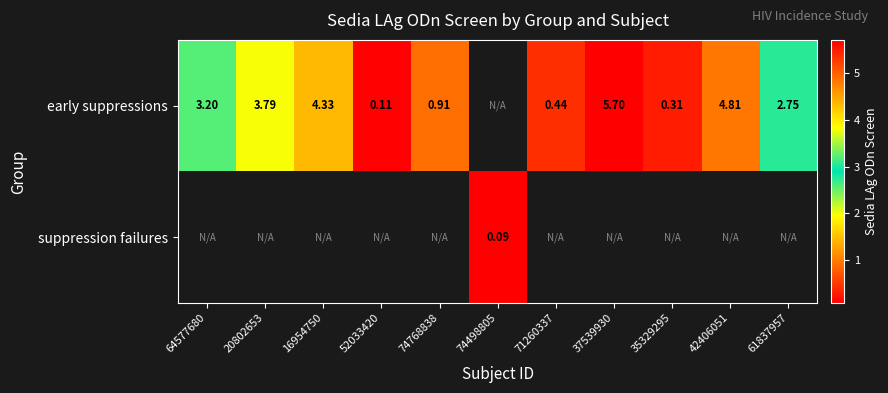

Which has a higher value, 16954750 or 71260337?

16954750